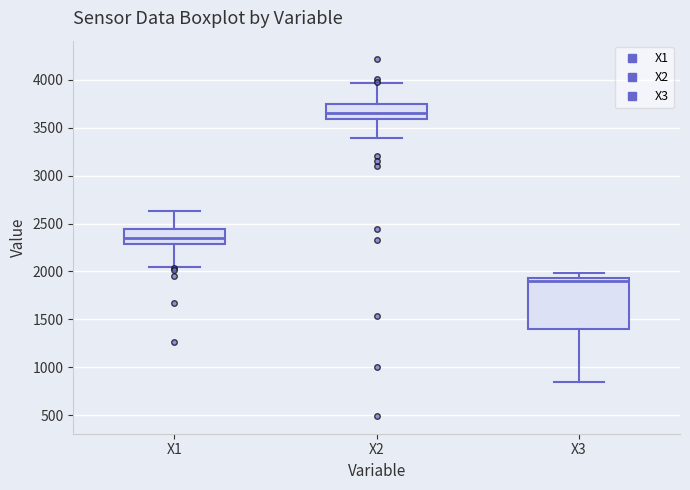

Reading left to right, read every box against the y-axis: the position of its median line, the range the box covers, and the ends of its whiskers. The values are not printed on the chart, so give them approximately, as read against the axis.

X1: median 2350, box 2300 to 2450, whiskers 2050 to 2650
X2: median 3650, box 3600 to 3750, whiskers 3400 to 3950
X3: median 1900, box 1400 to 1950, whiskers 850 to 2000